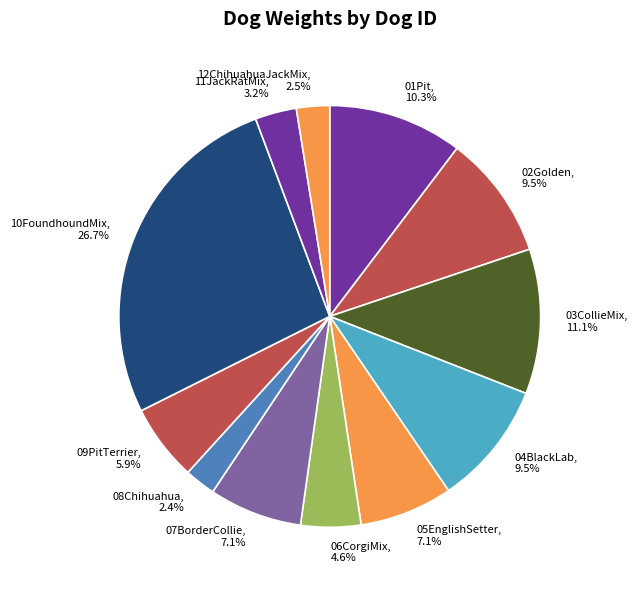

To the nearest percent, what is the average slice percentage?

8%